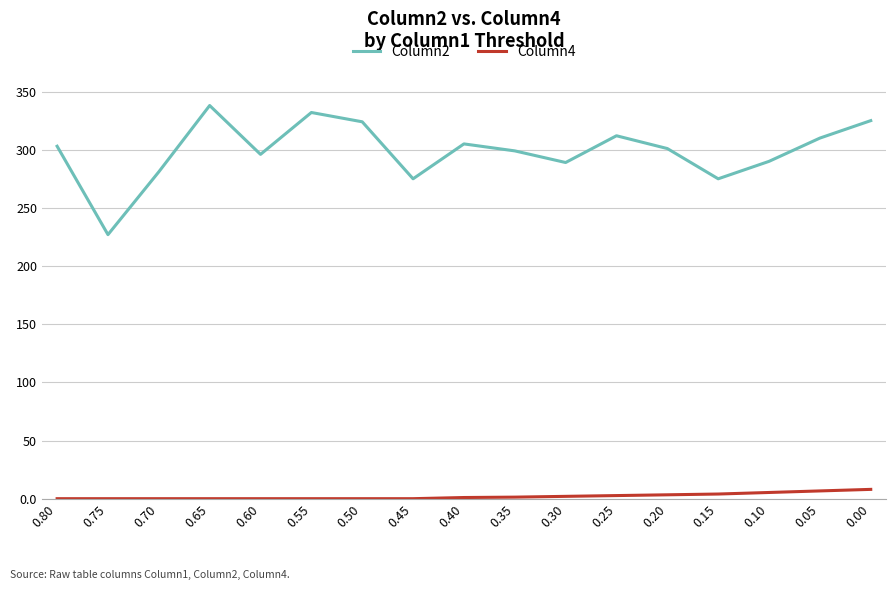

True or false: Column4 and Column2 intersect in this chart.

False